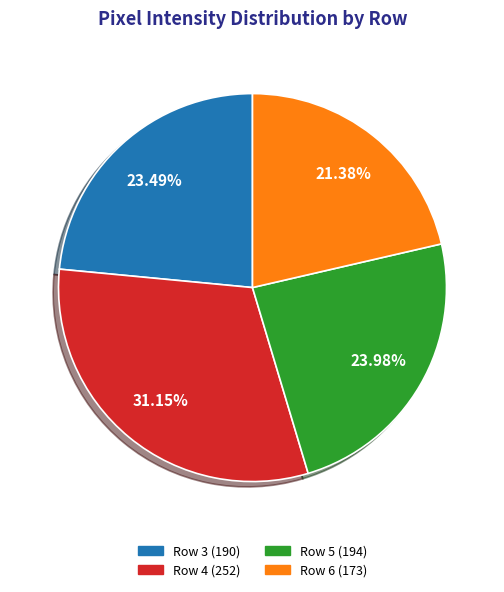

Does any single category account for the majority?

No